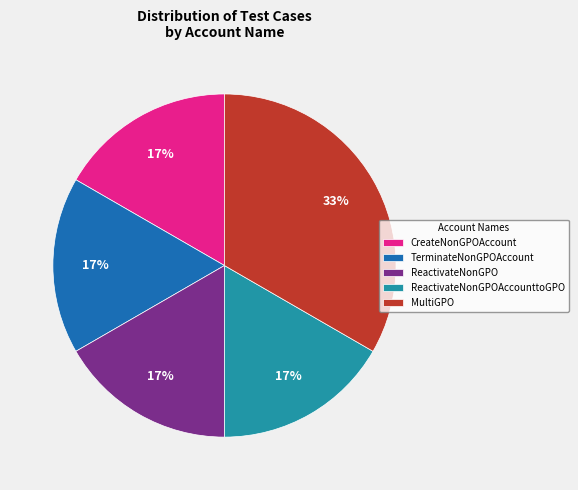

Count the number of slices in the pie.

5